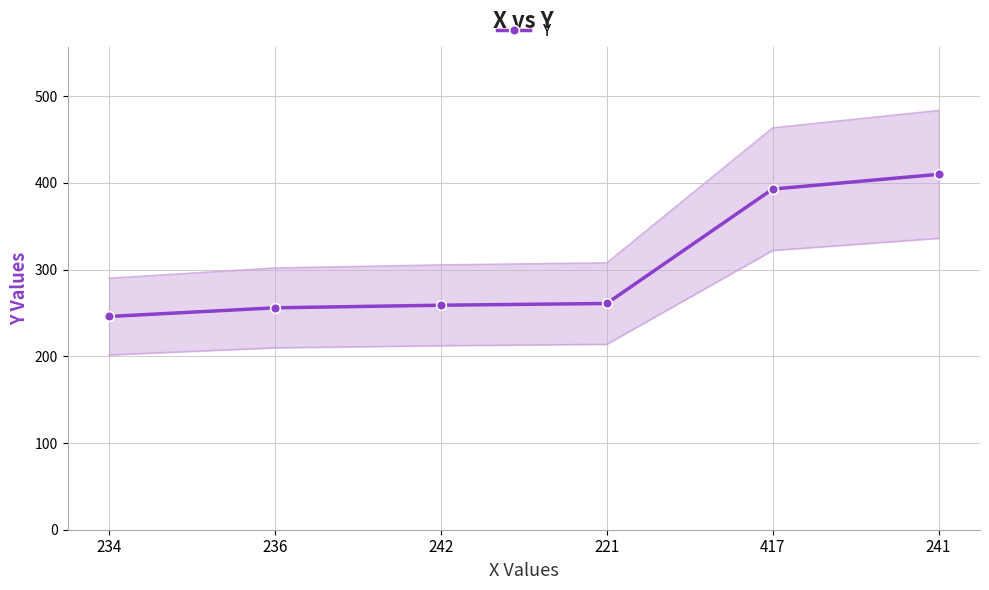

What is the label of the 6th point from the left?

241